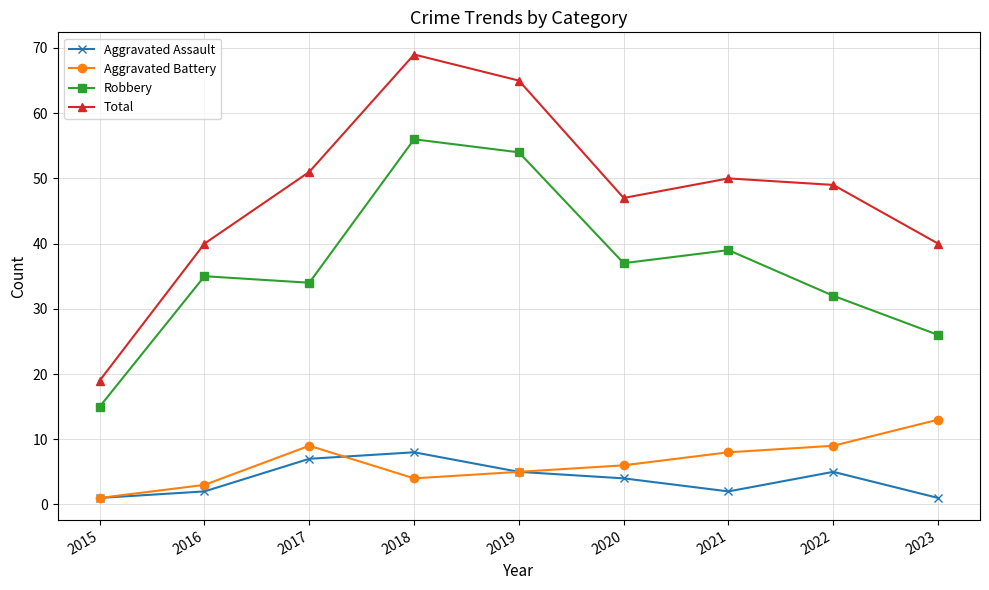

True or false: Robbery and Total intersect in this chart.

False